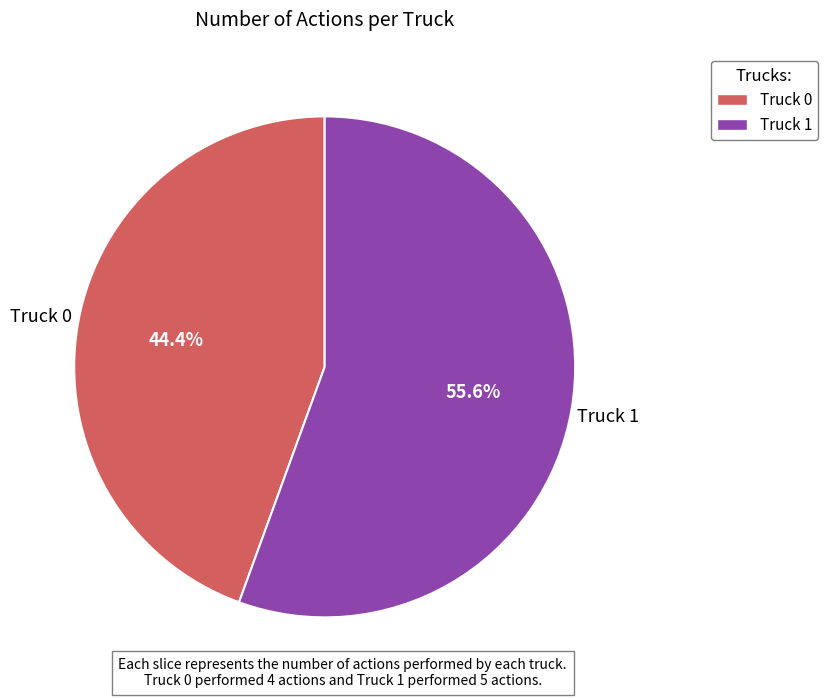

Which has a higher value, Truck 1 or Truck 0?

Truck 1